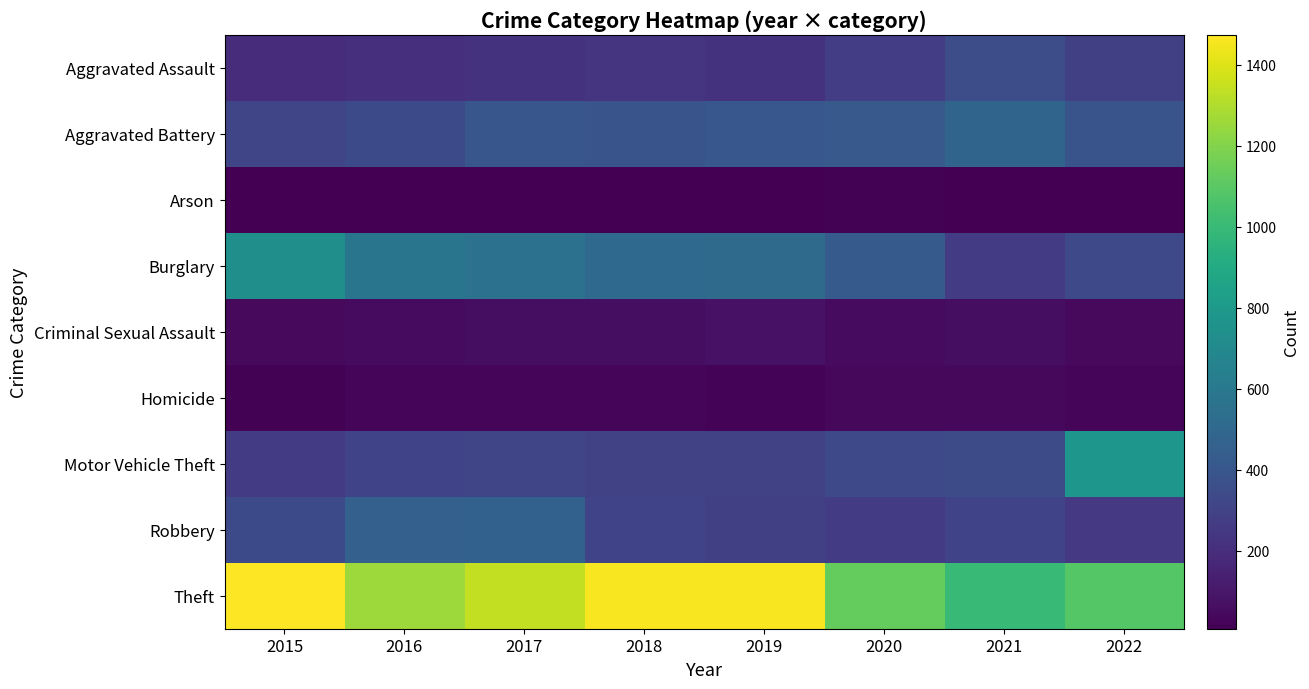

Which series changed the most between 2017 and 2019?

Robbery